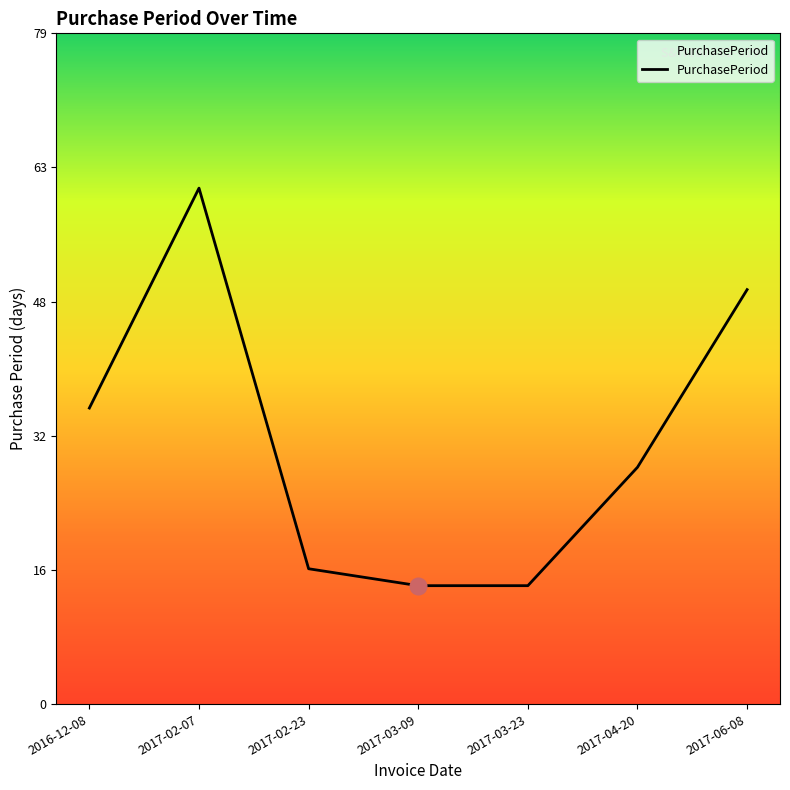

Is this an area chart (filled region under the line)?

No